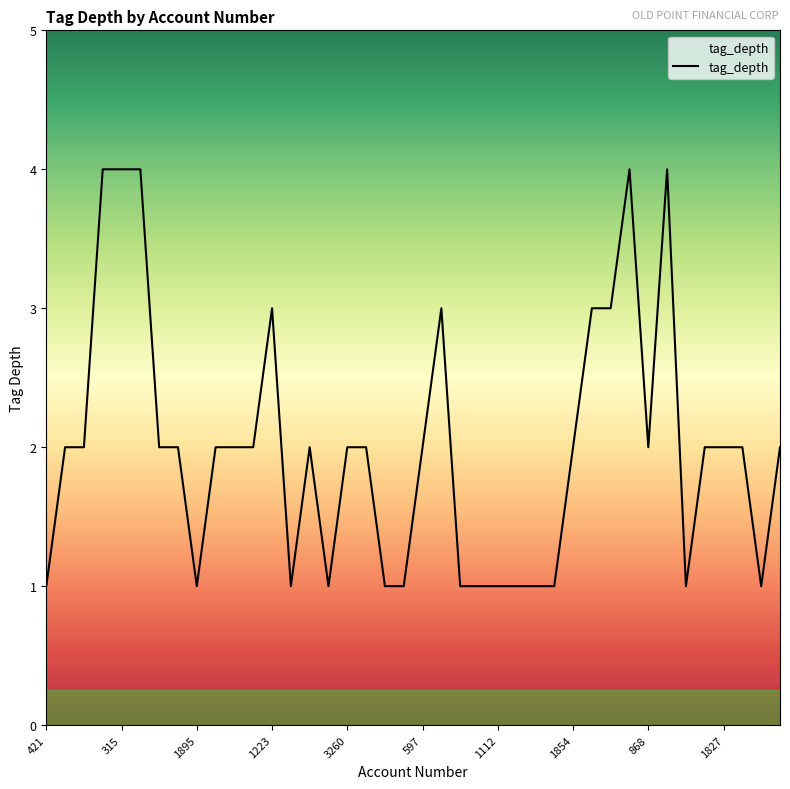

Does the chart have visible grid lines?

No